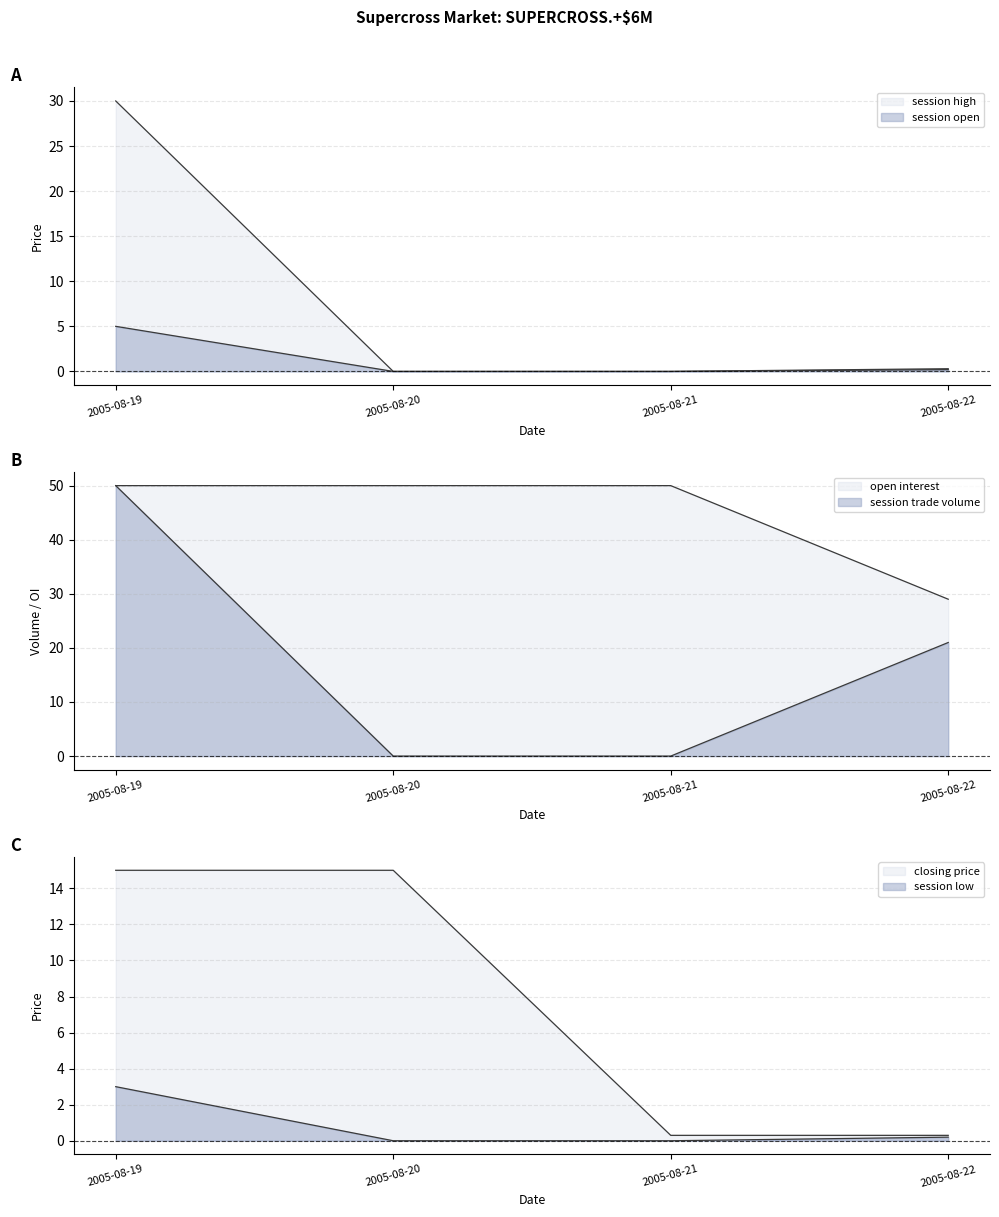

Reading left to right, what are all the values shown in this chart?

session high: 2005-08-19=30.0	2005-08-20=0.0	2005-08-21=0.0	2005-08-22=0.3
session open: 2005-08-19=5.0	2005-08-20=0.0	2005-08-21=0.0	2005-08-22=0.2
closing price: 2005-08-19=15.0	2005-08-20=15.0	2005-08-21=0.3	2005-08-22=0.3
session low: 2005-08-19=3.0	2005-08-20=0.0	2005-08-21=0.0	2005-08-22=0.2
open interest: 2005-08-19=50.0	2005-08-20=50.0	2005-08-21=50.0	2005-08-22=29.0
session trade volume: 2005-08-19=50.0	2005-08-20=0.0	2005-08-21=0.0	2005-08-22=21.0